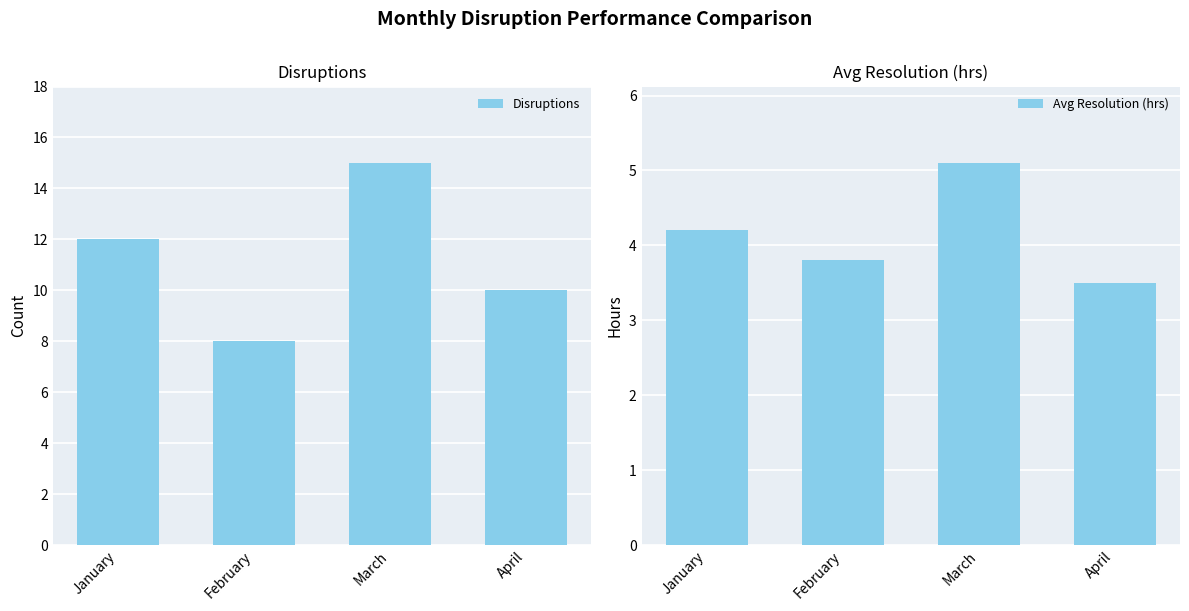

Which category has the lowest value across all series?

April